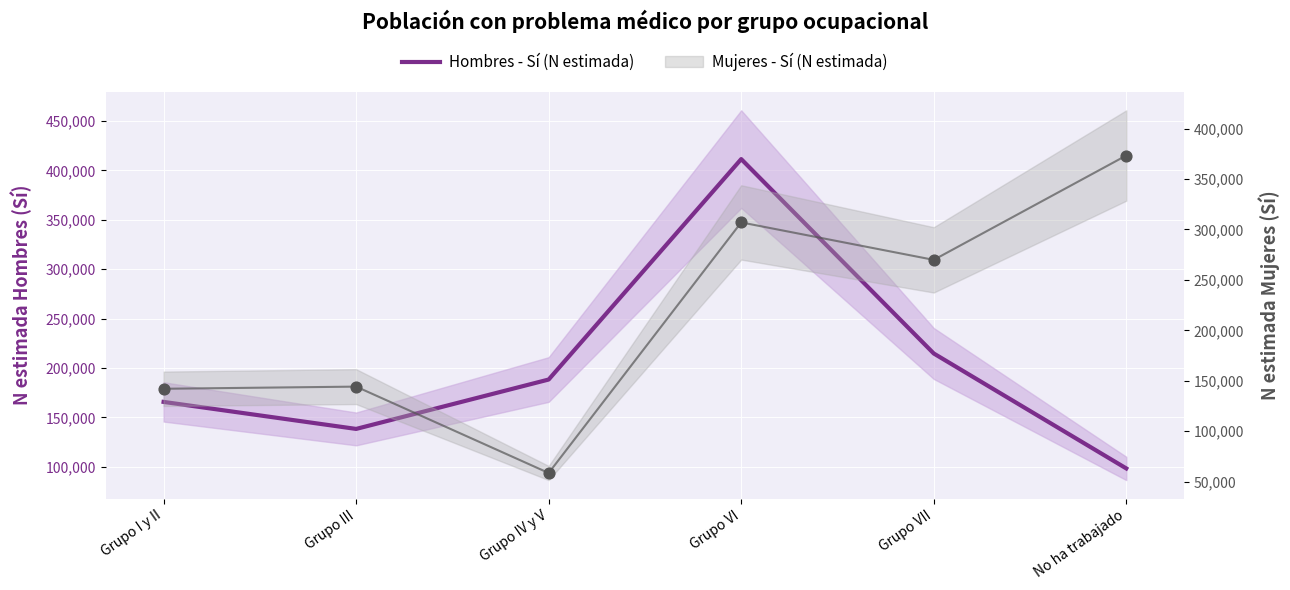

Which series has the widest spread of Y values?

Mujeres - Sí (N estimada)